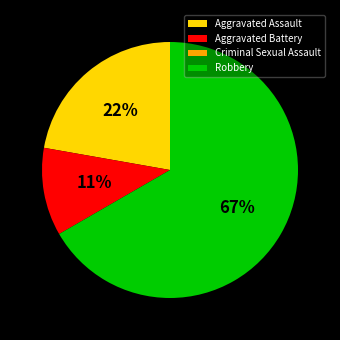

Between Aggravated Assault and Aggravated Battery, which is larger?

Aggravated Assault